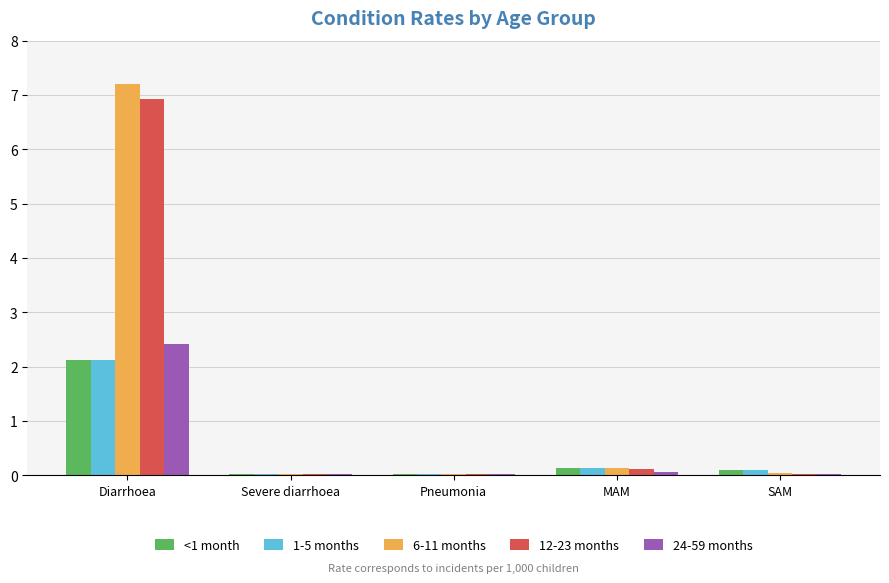

Are the bars horizontal?

No